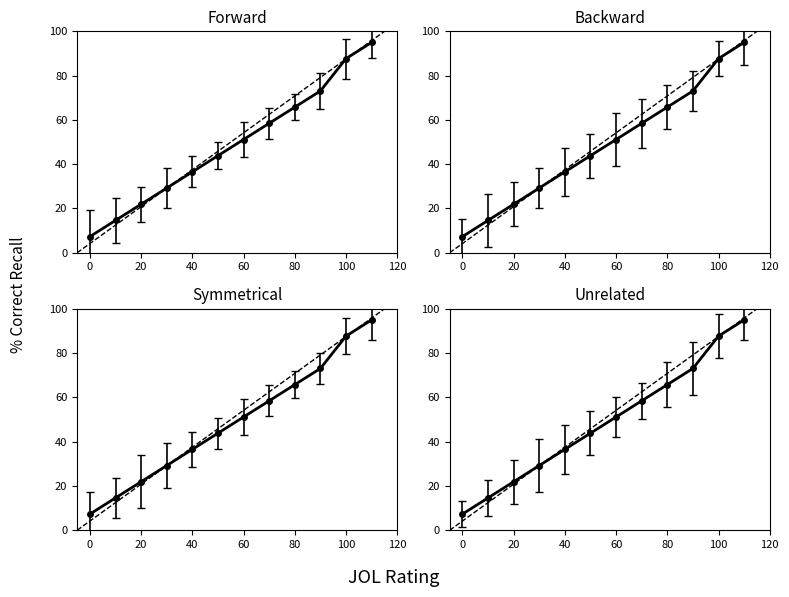

What is the greatest value displayed?

95.0